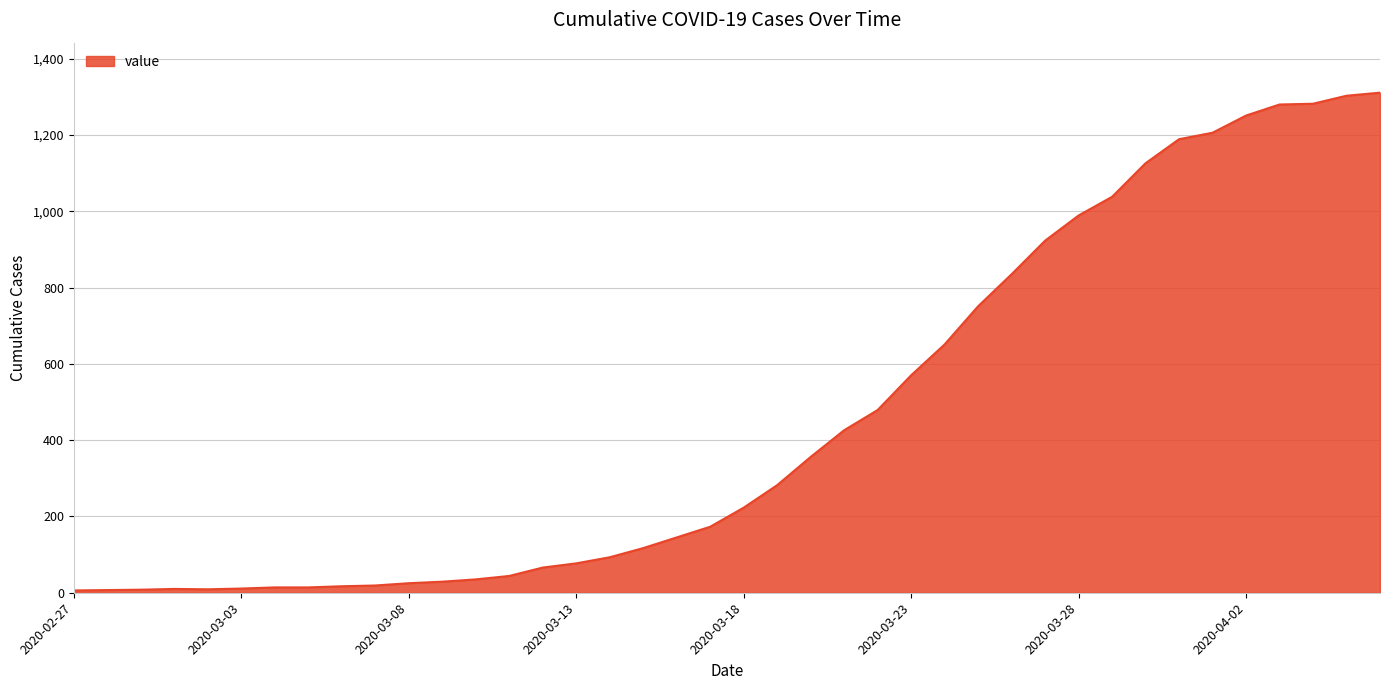

How many lines are shown in the chart?

1